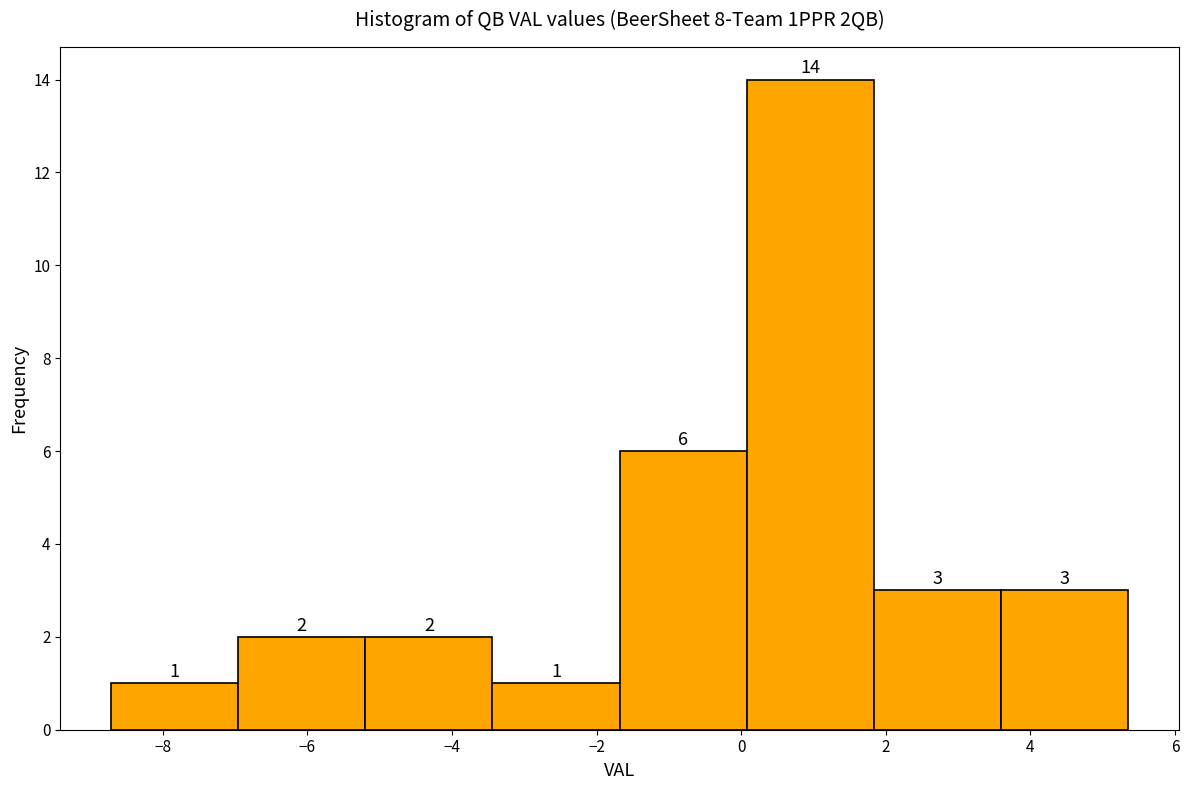

Reading left to right, transcribe this chart: for each bar, give the range it covers on the x-axis and its height. The bar edges are not printed on the chart, so give them approximately, as read against the axis.

-8.8 to -7.0: 1
-7.0 to -5.2: 2
-5.2 to -3.4: 2
-3.4 to -1.6: 1
-1.6 to 0.0: 6
0.0 to 1.8: 14
1.8 to 3.6: 3
3.6 to 5.4: 3